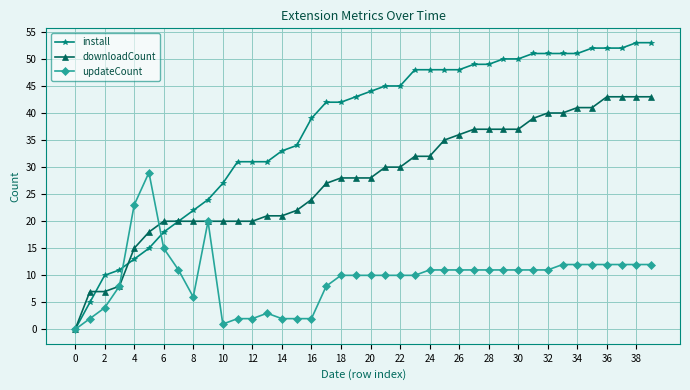

What is the greatest value displayed?

53